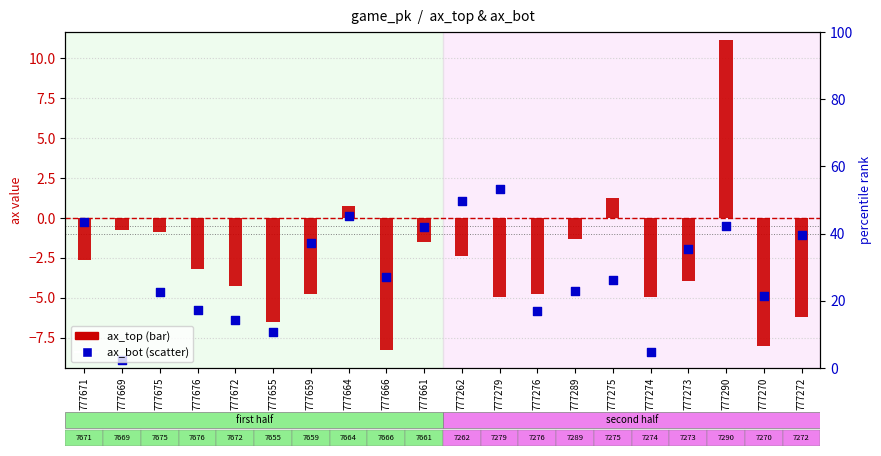

At how many categories does at least one series exceed 3?

1